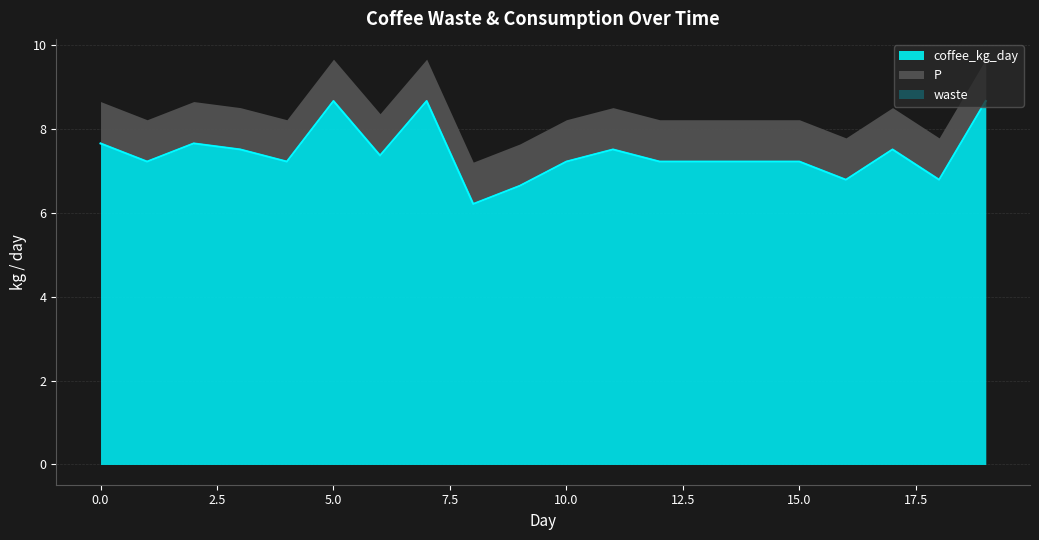

What is the difference between the second highest and minimum values in the coffee_kg_day series?

2.5